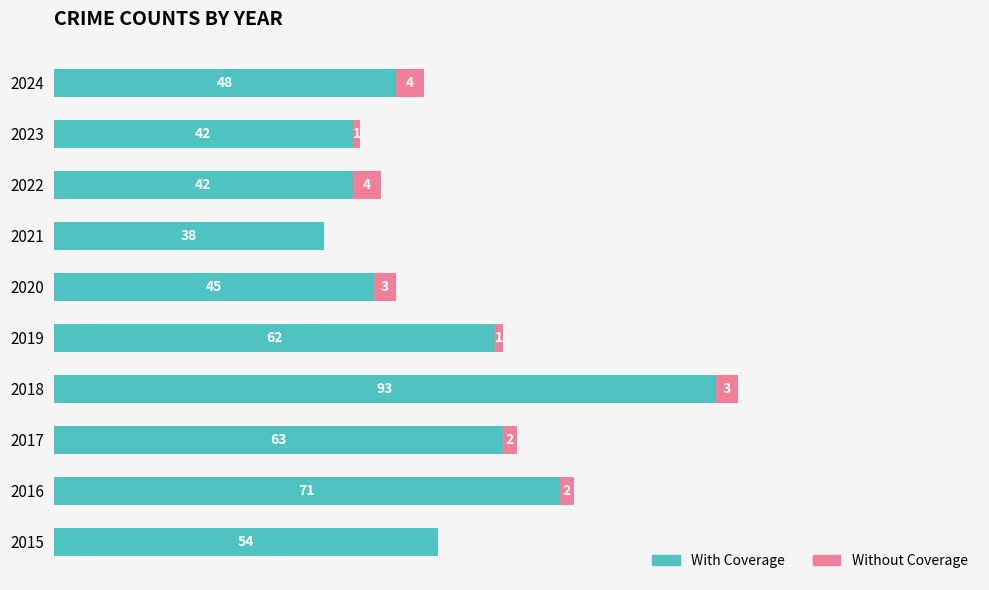

What are all the series names shown in the legend?

With Coverage, Without Coverage